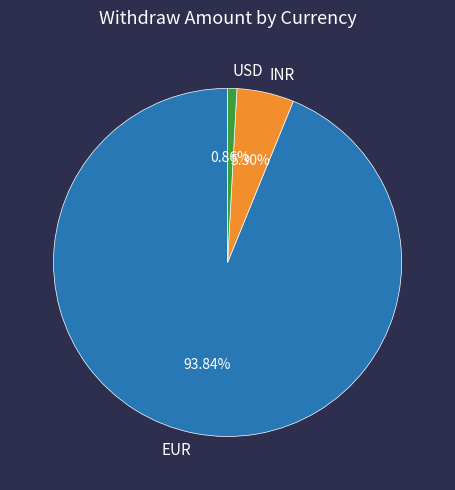

Do INR and USD together represent more than half of the pie?

No